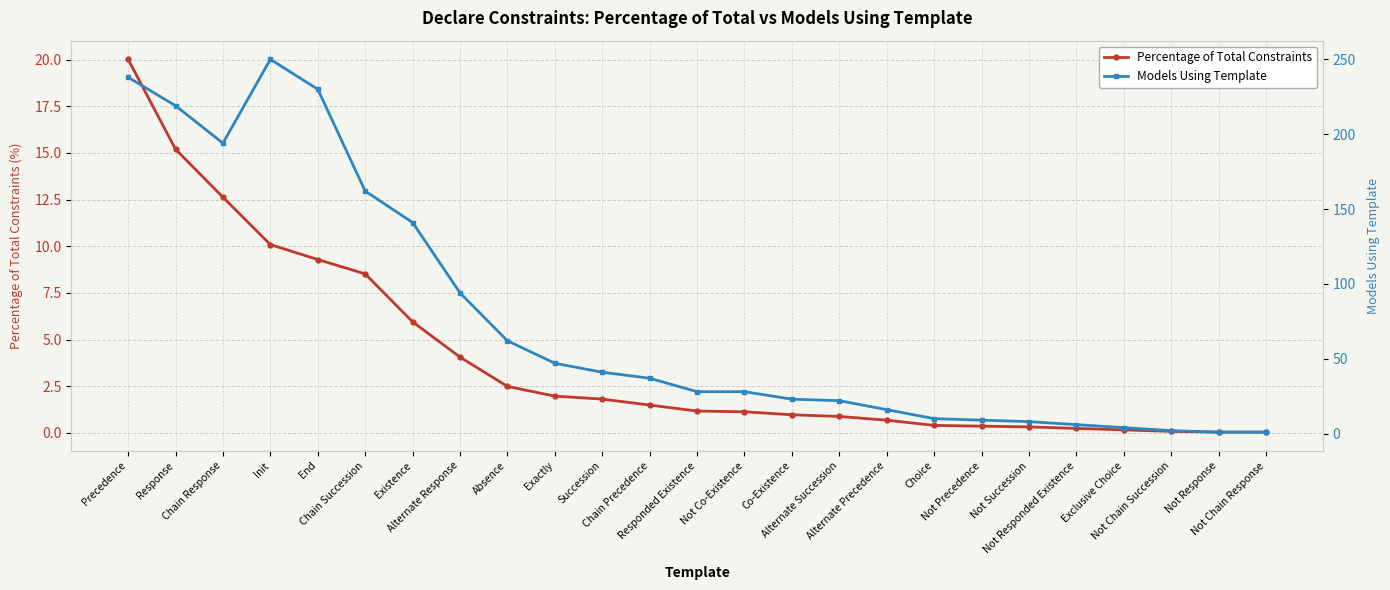

What is the average value of the Percentage of Total Constraints series?

4.0